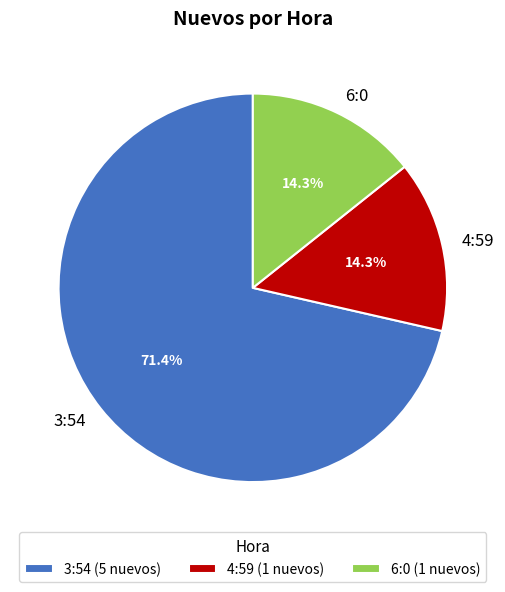

To the nearest percent, what portion does 4:59 represent?

14%